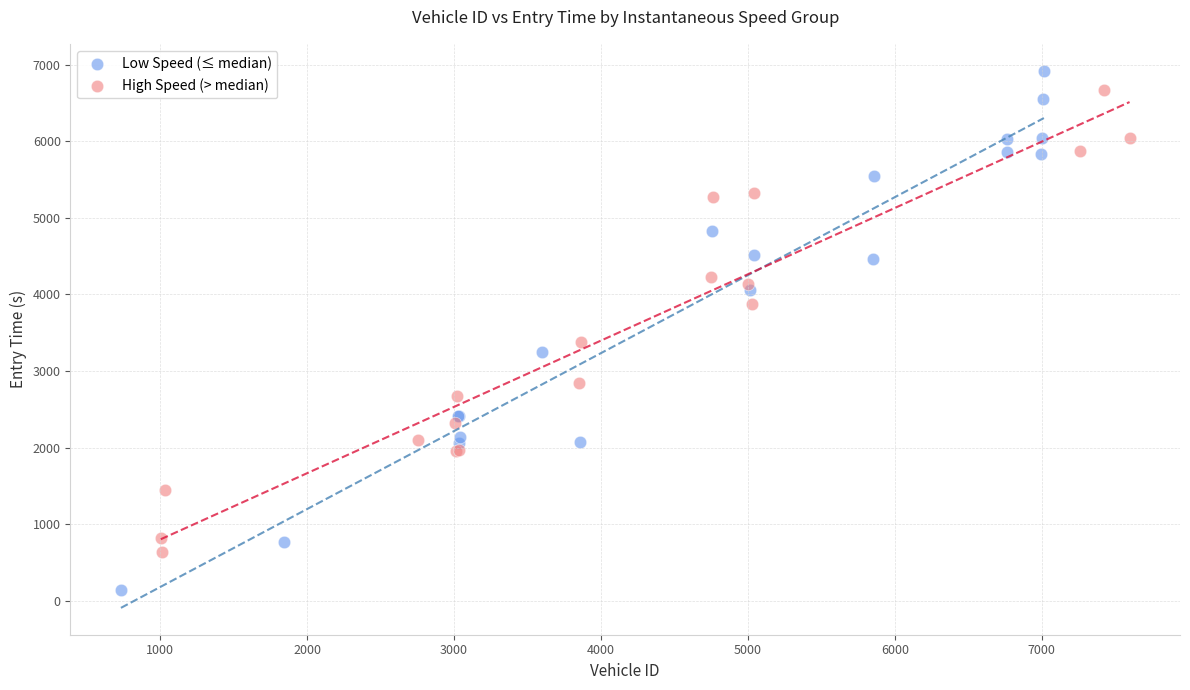

Which series has the largest Y range (max minus min)?

Low Speed (≤ median)